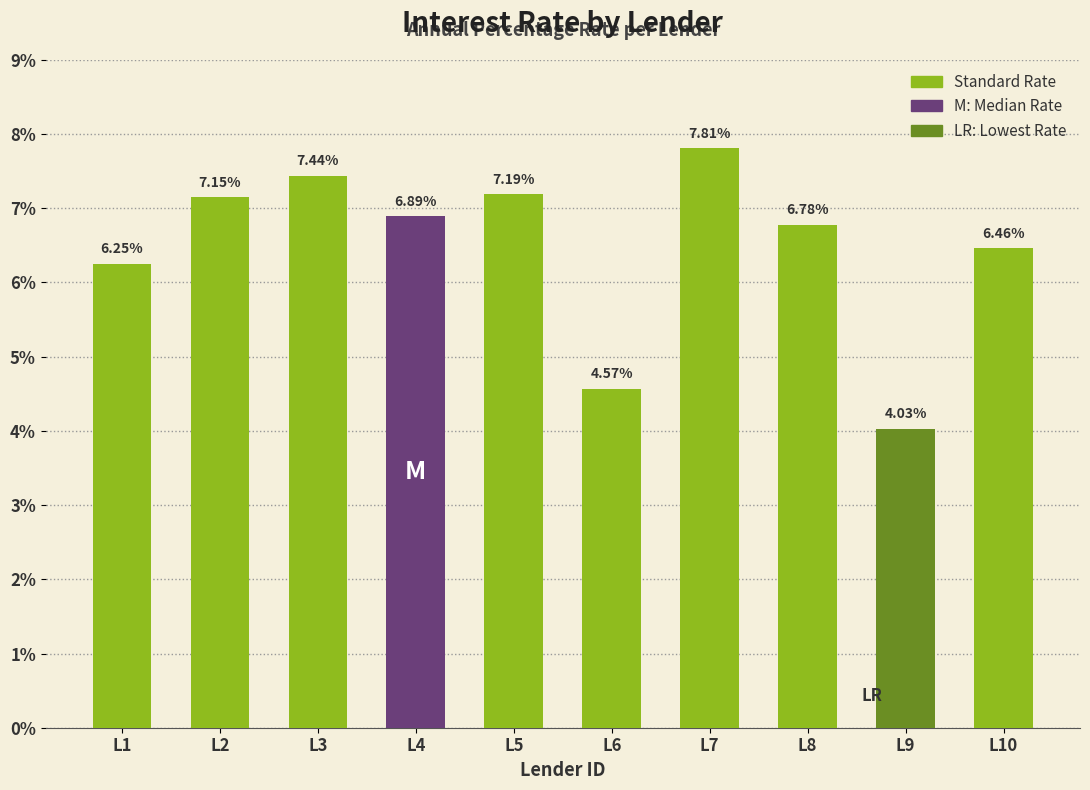

Between L1 and L4, which is larger?

L4